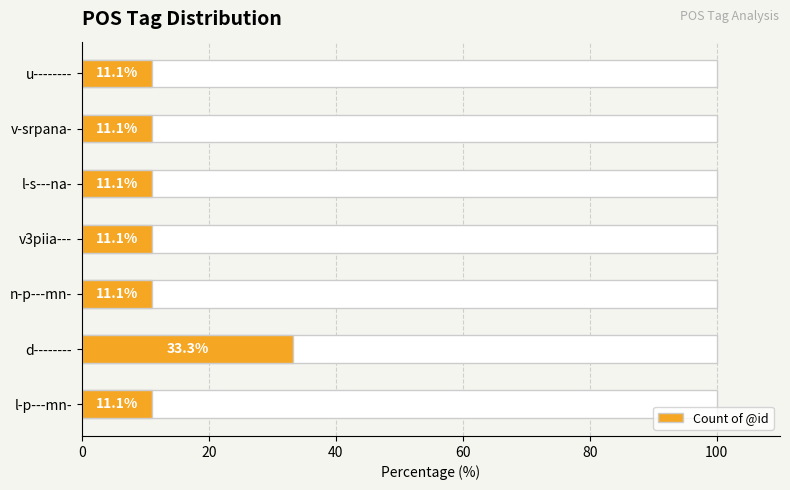

Is it true that the value at n-p---mn- is 2.2?

False